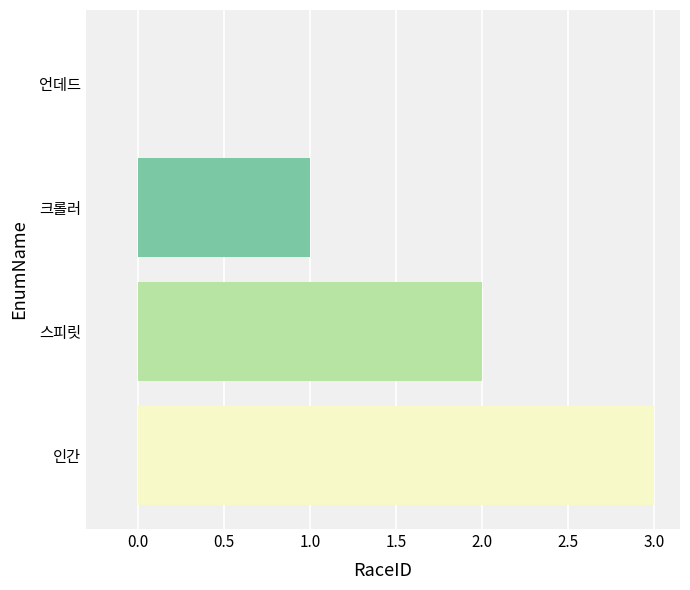

What is the ratio of the value at 스피릿 to the value at 크롤러?

2.0